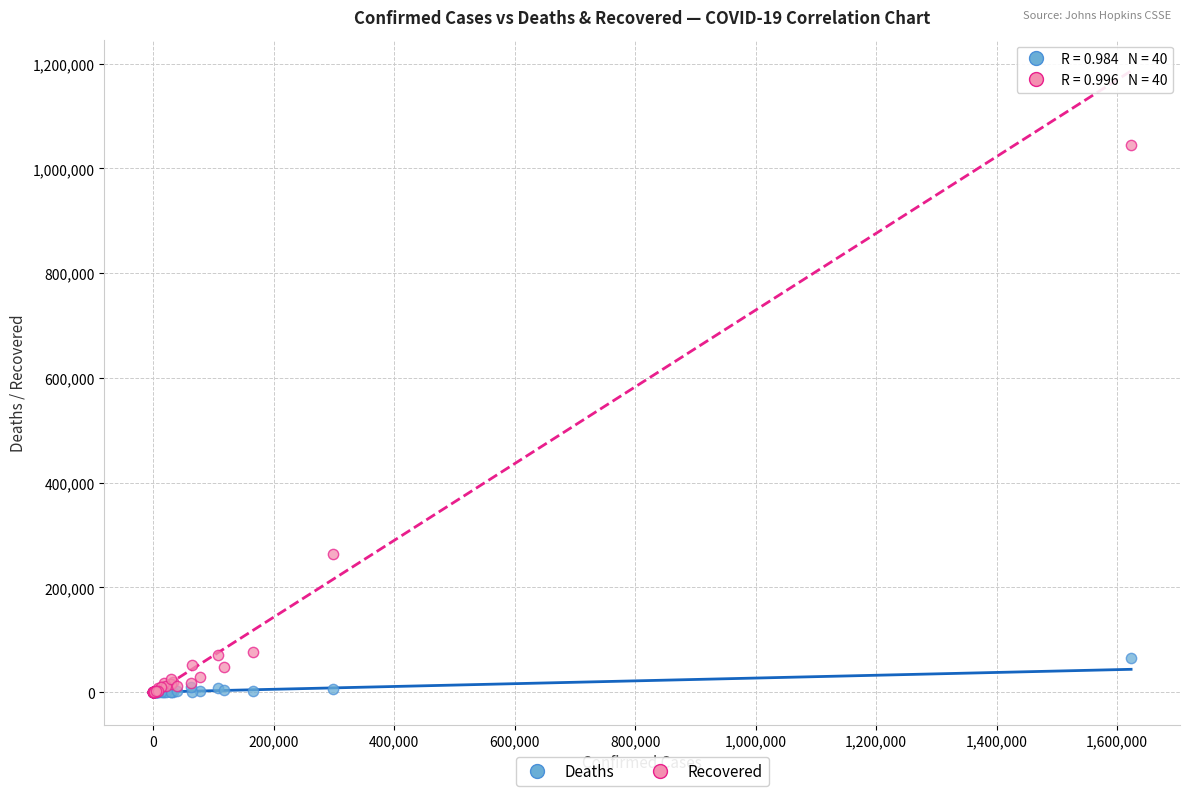

In the Recovered series, what Y value is closest to 522534?

264378